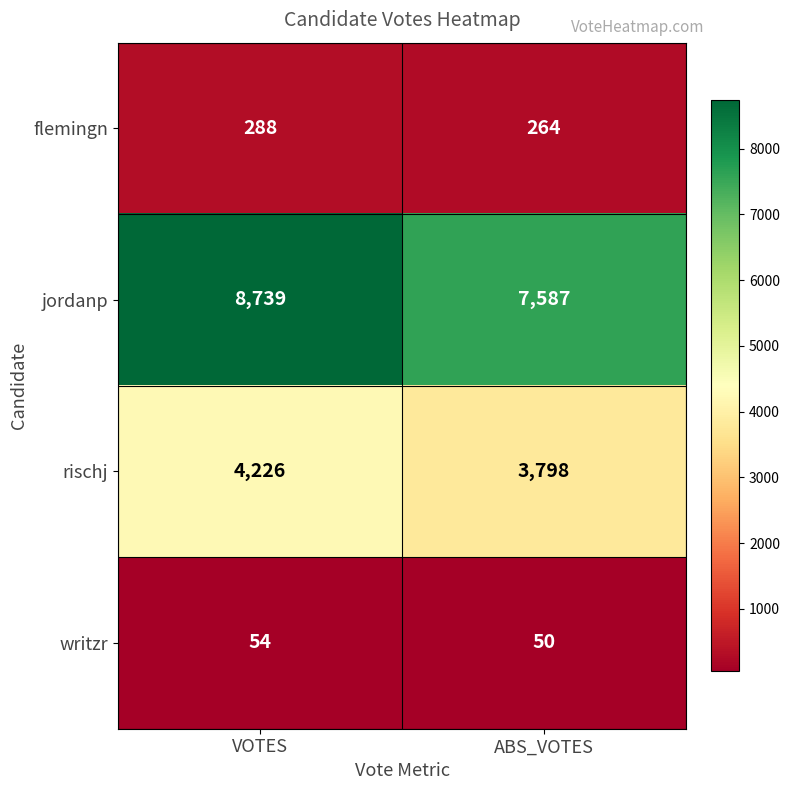

Which category has the lowest value across all series?

ABS_VOTES